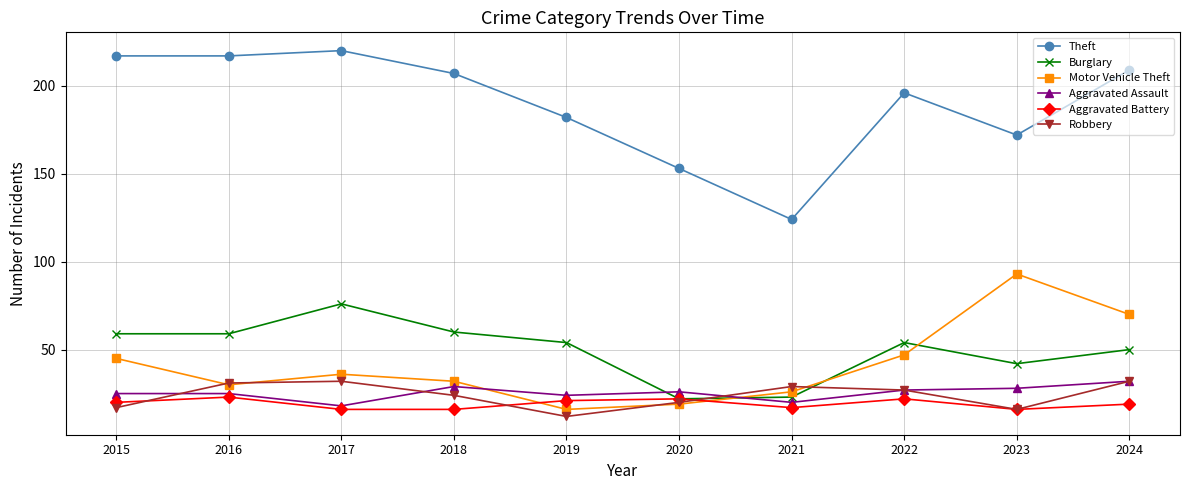

Which label corresponds to the largest value in the chart?

2017